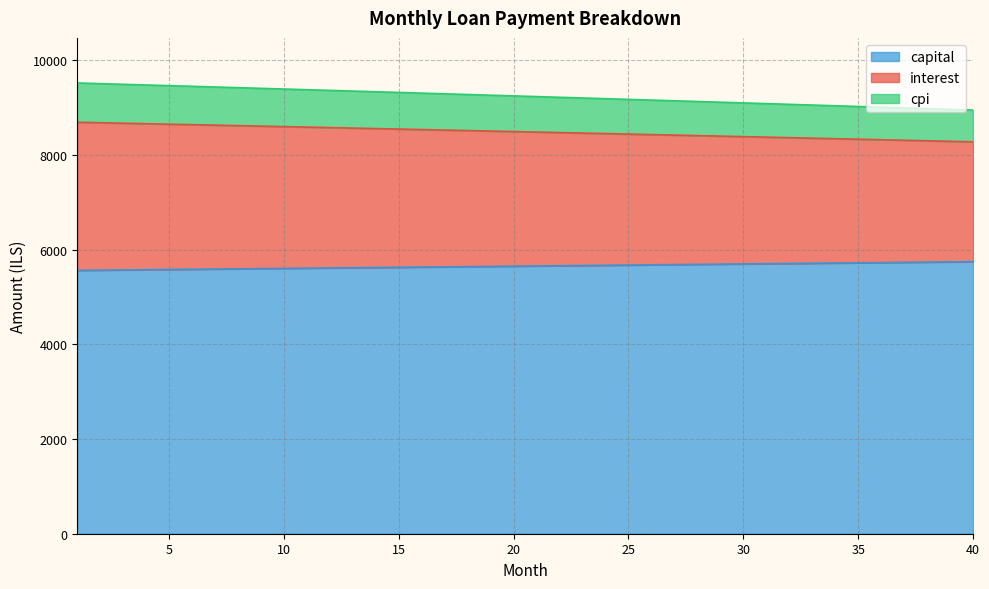

At how many categories does at least one series exceed 8133?

40